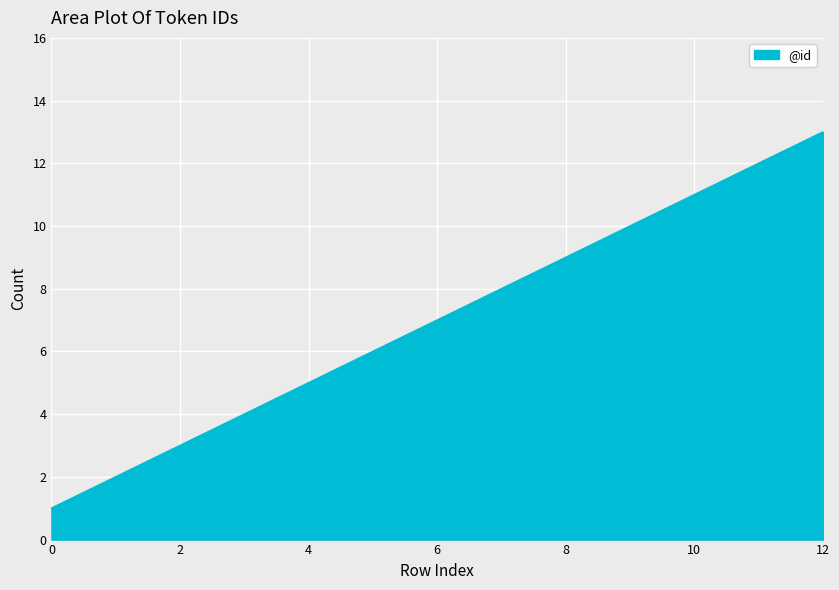

What is the difference between the maximum and minimum values?

12